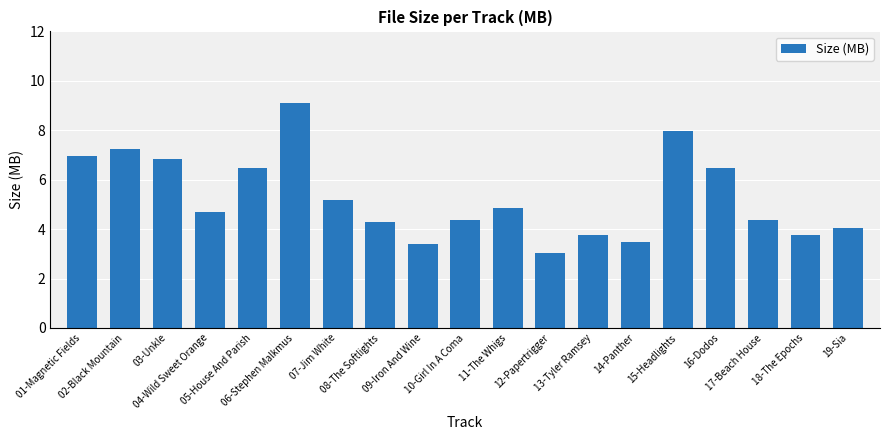

What is the change in value from 04-Wild Sweet Orange to 10-Girl In A Coma?

-0.3